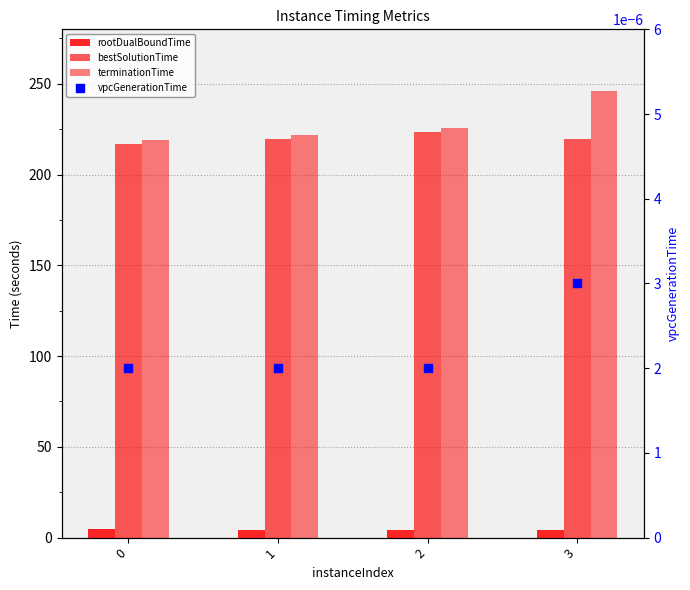

At how many categories does at least one series exceed 186?

4